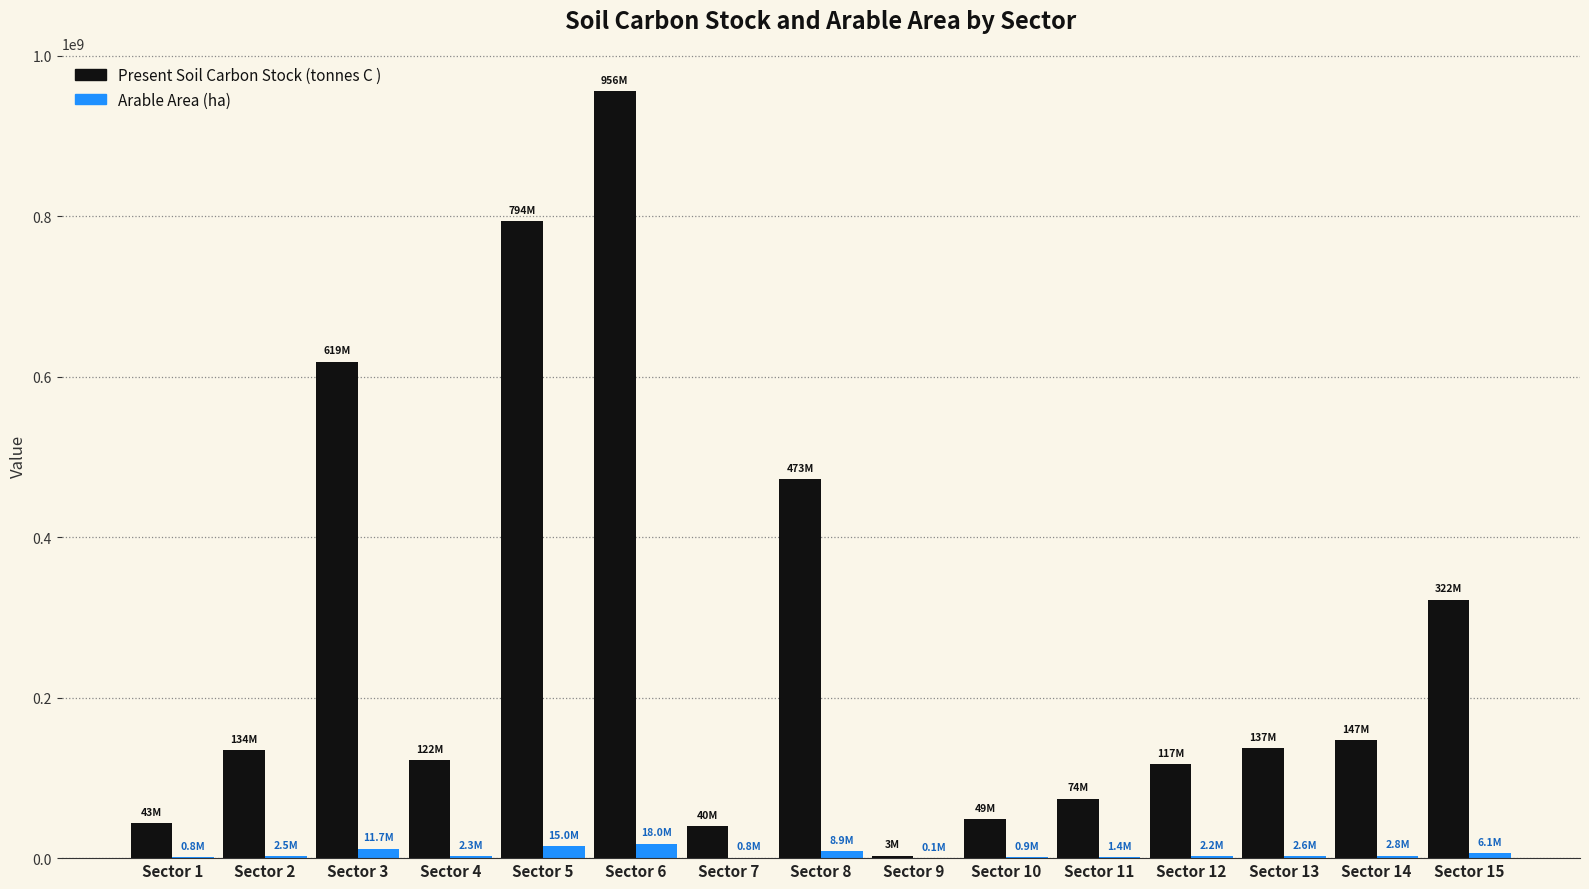

How many data points does each series have?

15